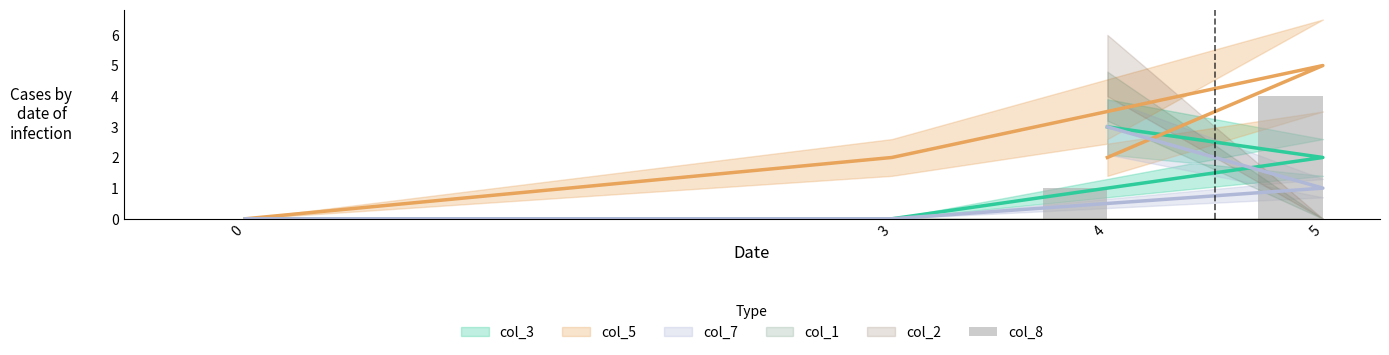

What is the sum of the values at 5 and 0?

4